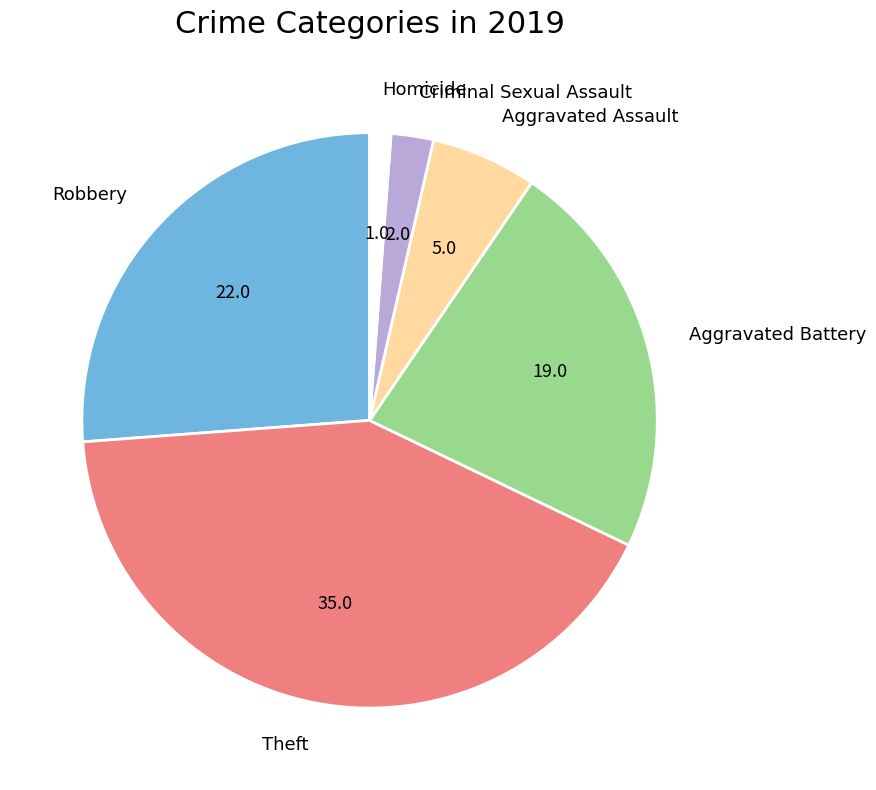

Rank the categories by value from lowest to highest.

Homicide, Criminal Sexual Assault, Aggravated Assault, Aggravated Battery, Robbery, Theft